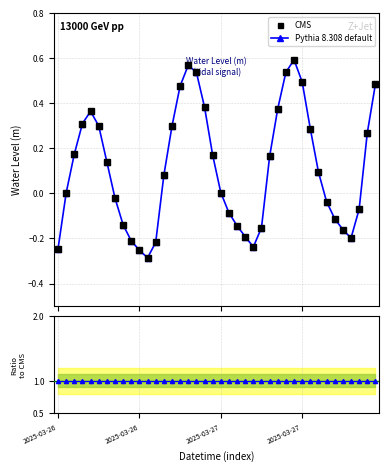

What is the change in value from 2025-03-27 06:00 to 2025-03-27 20:00?

+0.5